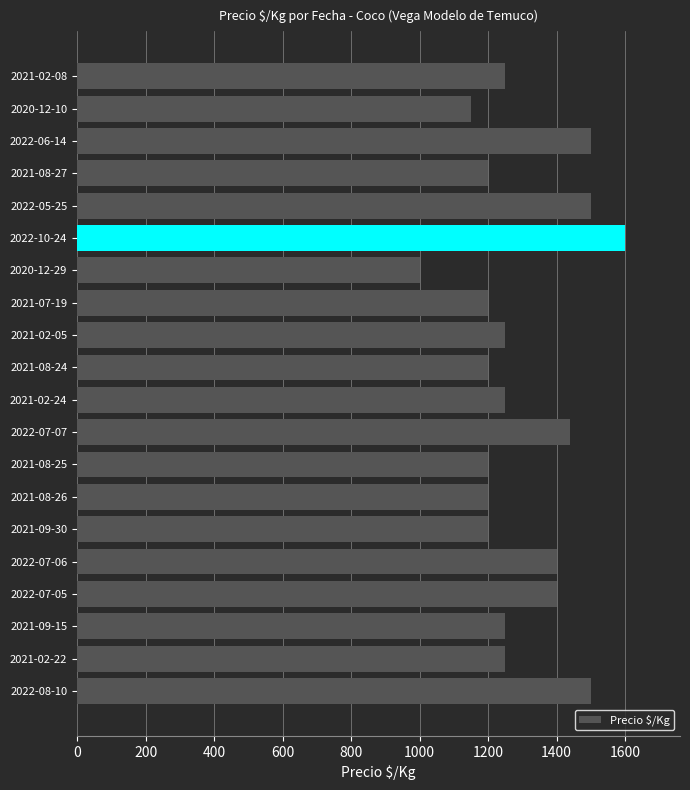

What is the change in value from 2020-12-29 to 2021-07-19?

+200